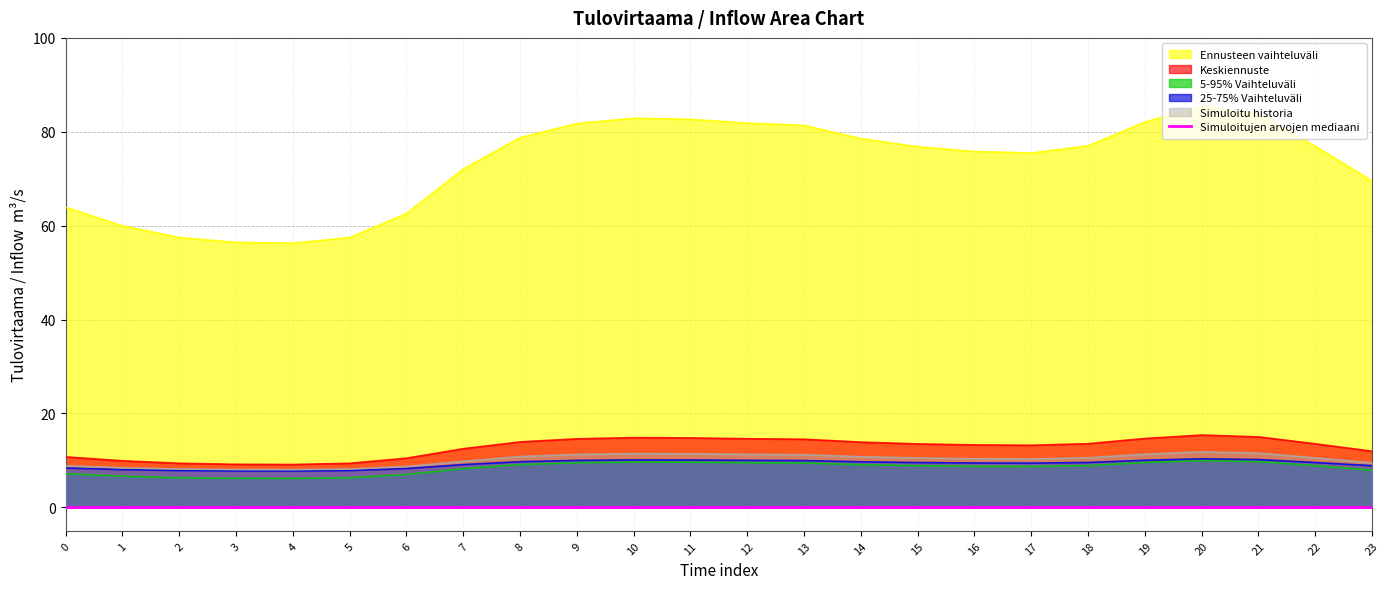

The col_6 series shows 78.7 at 8. True or false?

True